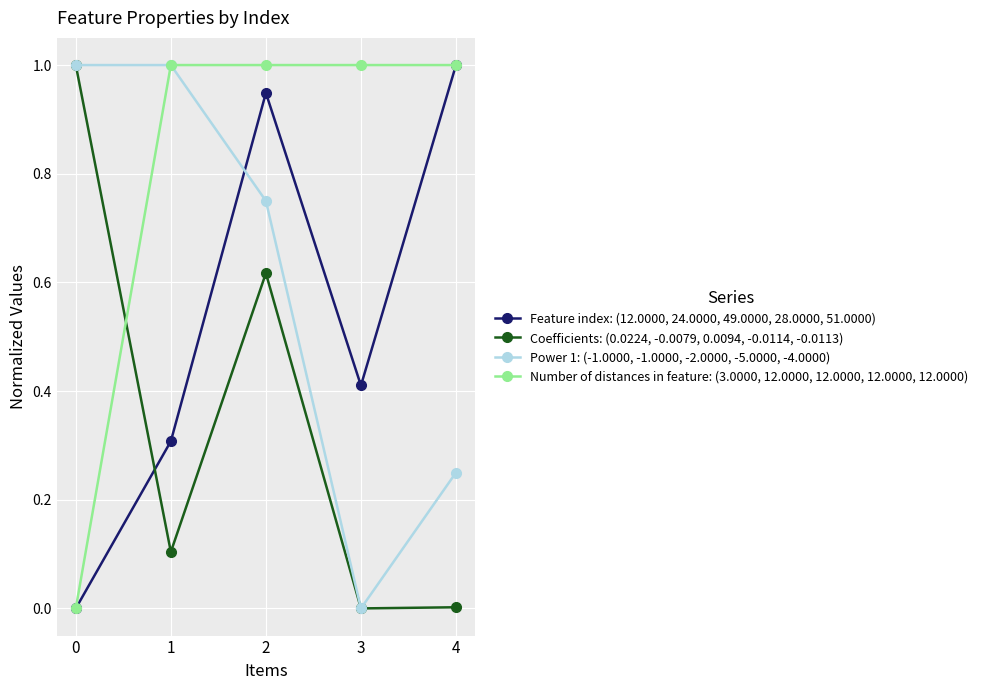

Does the chart have visible grid lines?

Yes